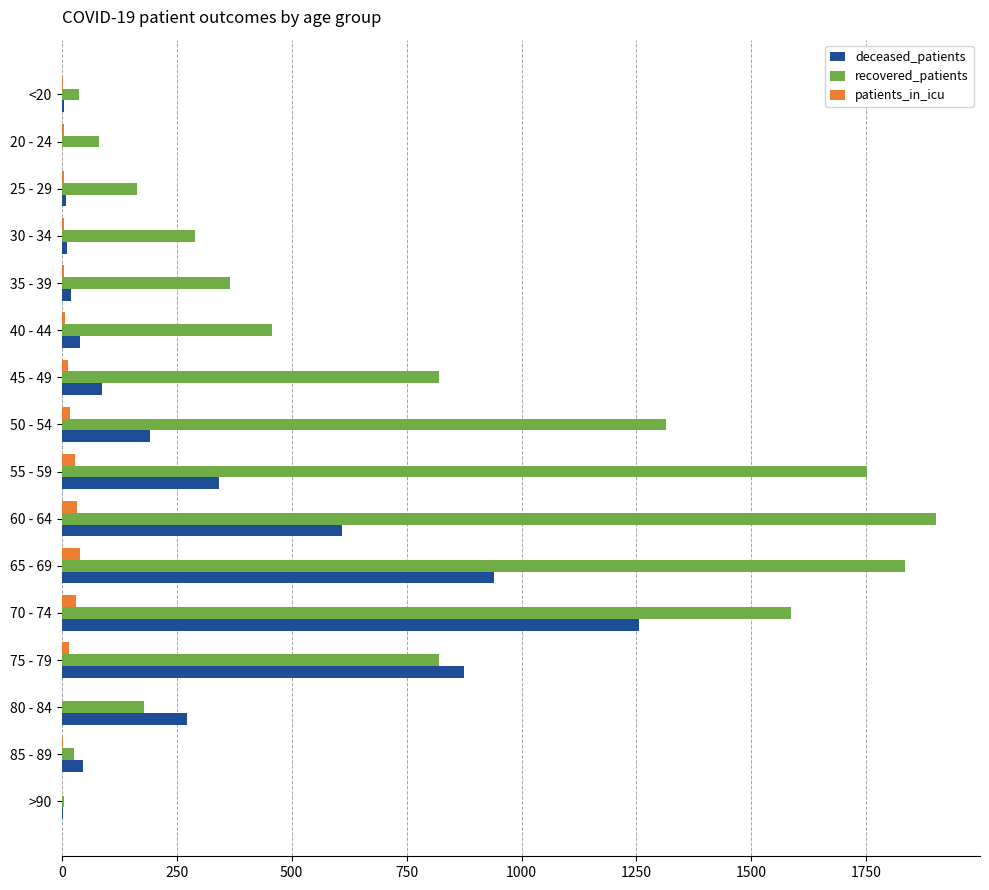

What is the sum of all patients_in_icu values?

213